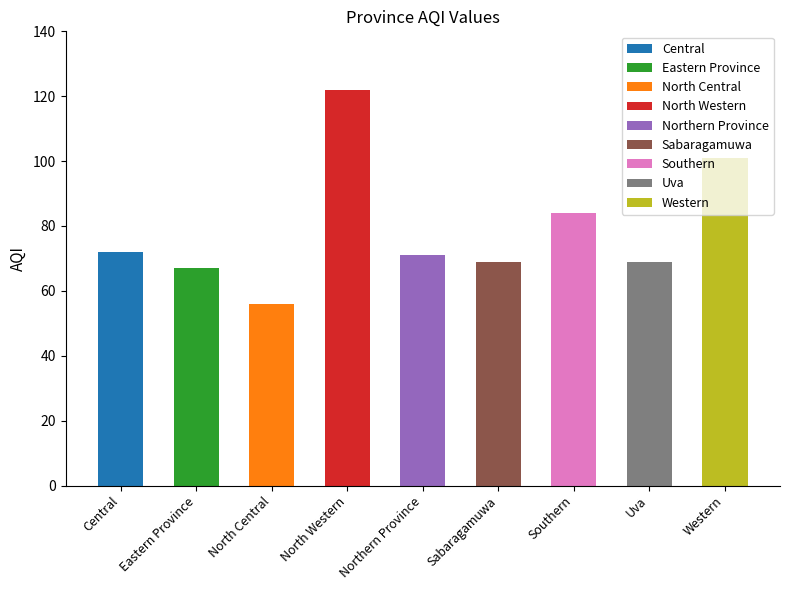

Where is the data nearest to the value 89?

Southern